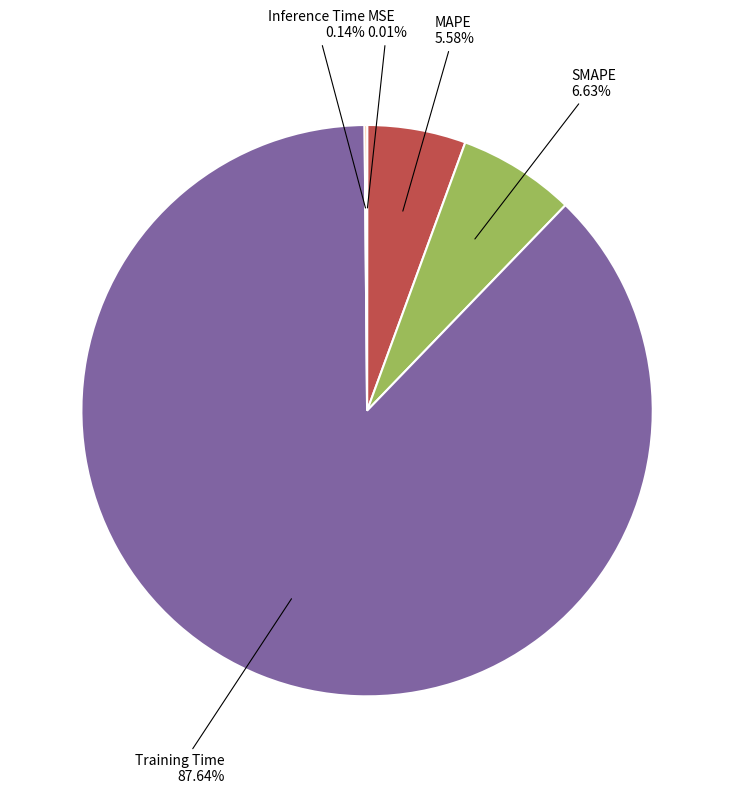

Is there any slice that represents more than half of the pie?

Yes